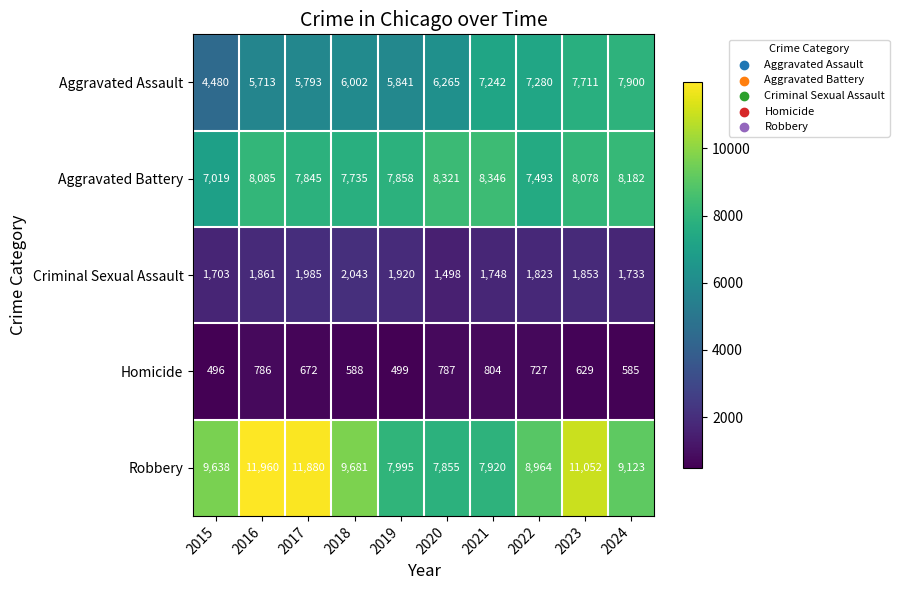

What is the difference between the maximum and minimum values in the Aggravated Battery series?

1327